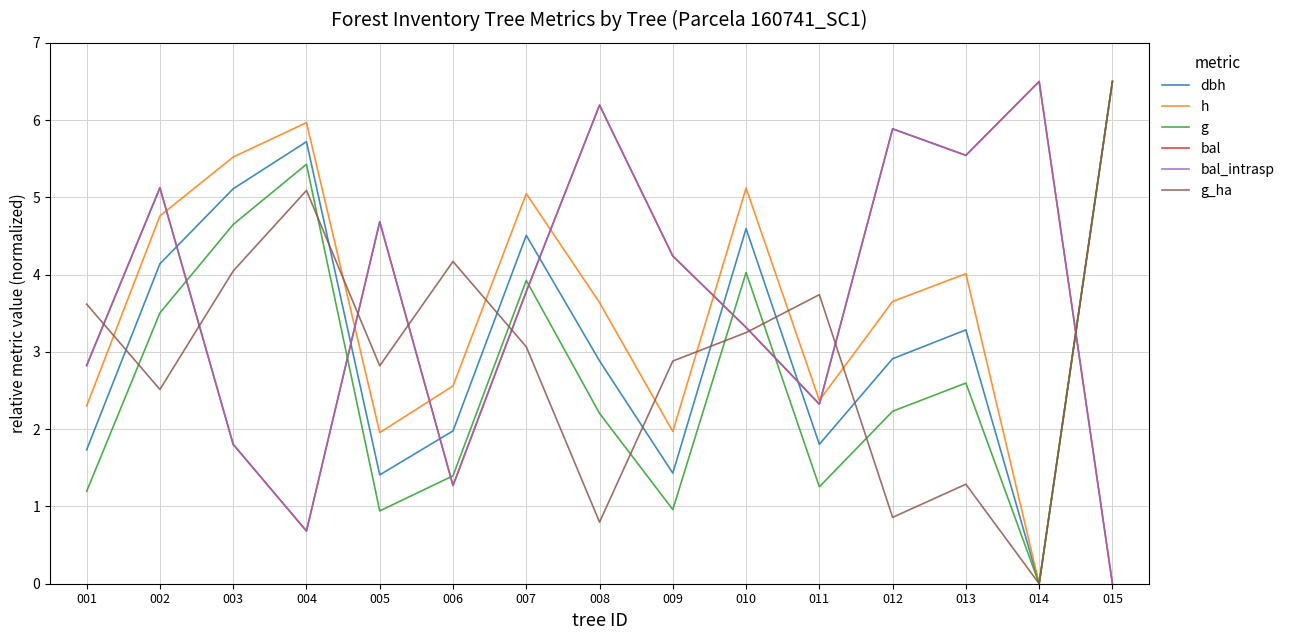

True or false: h has more than 2 points higher than both neighbors.

True